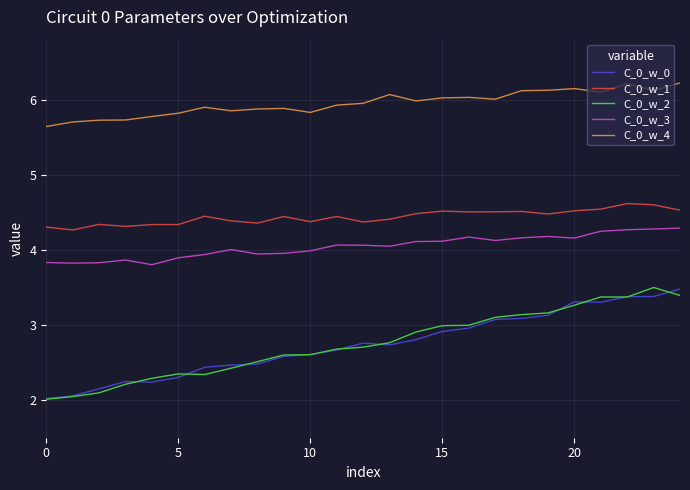

True or false: C_0_w_1 and C_0_w_3 intersect in this chart.

False